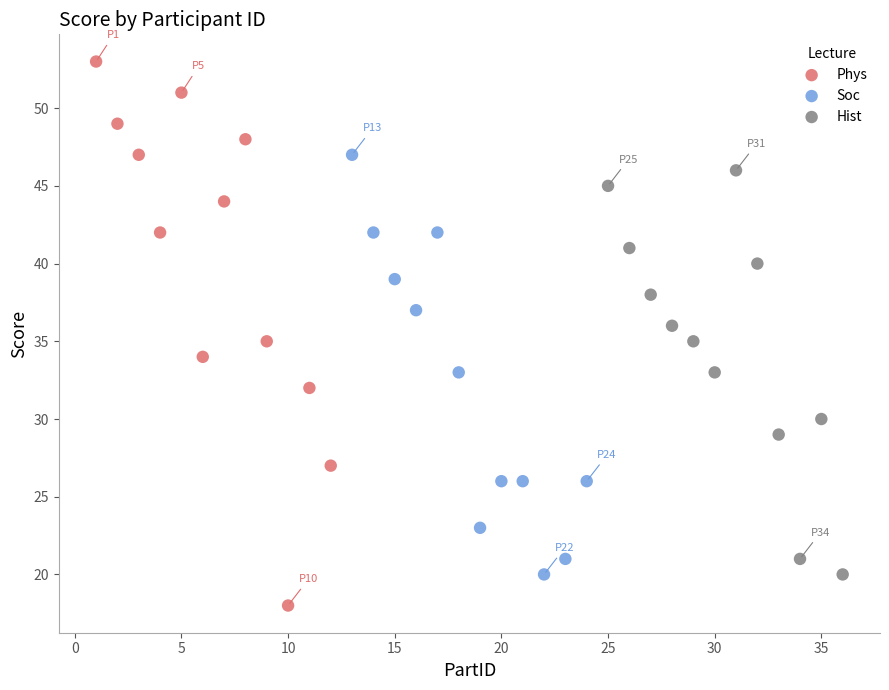

What are all the series names shown in the legend?

Phys, Soc, Hist